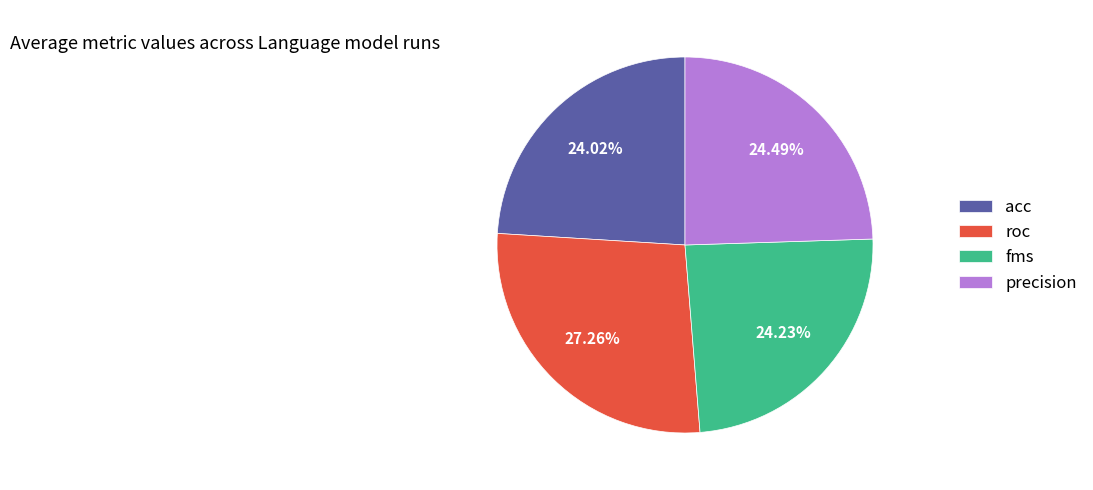

What percentage is NOT represented by acc?

76.0%